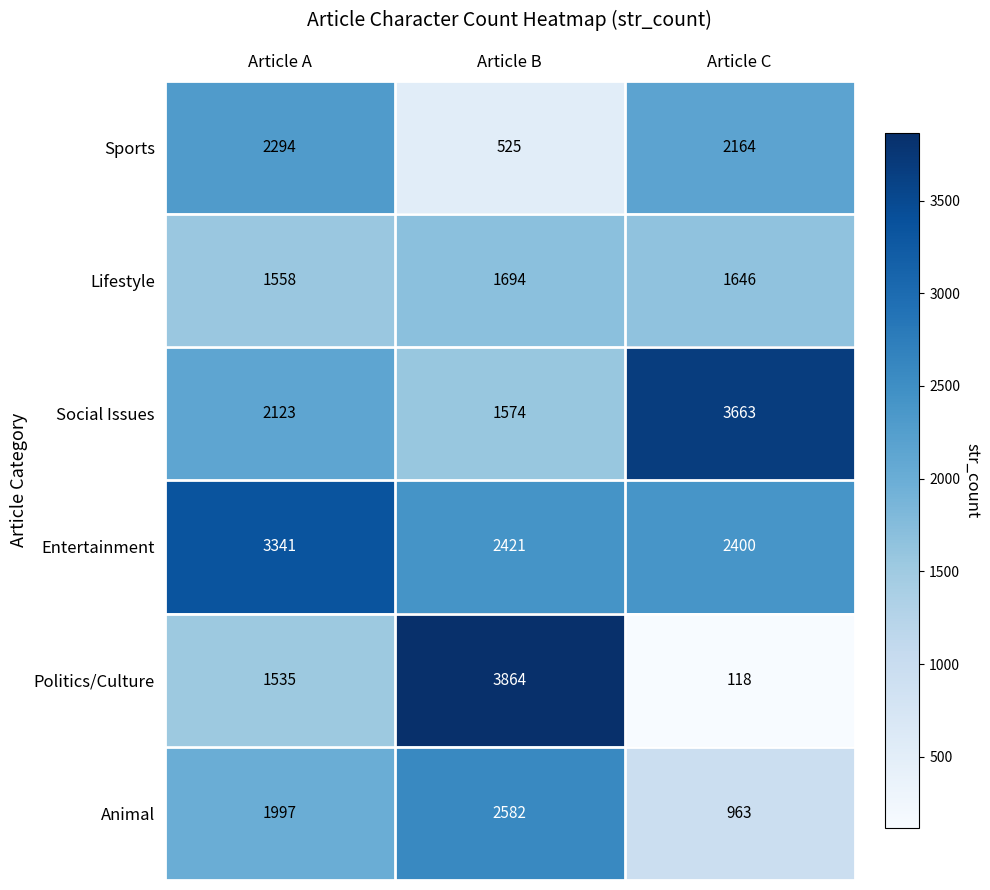

What is the difference between the Politics/Culture values at Article A and Article B?

2329